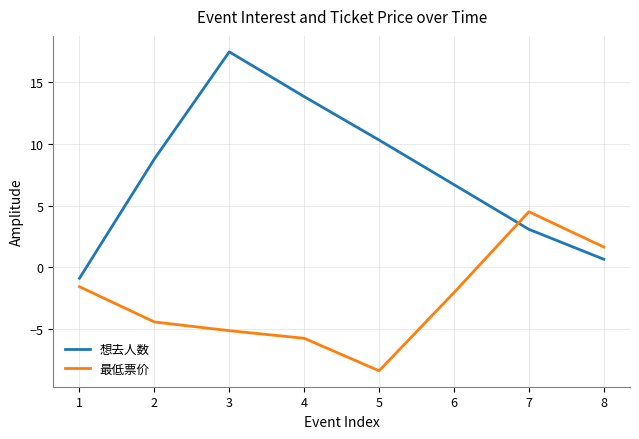

After their last crossing, which series has the higher values: 最低票价 or 想去人数?

最低票价